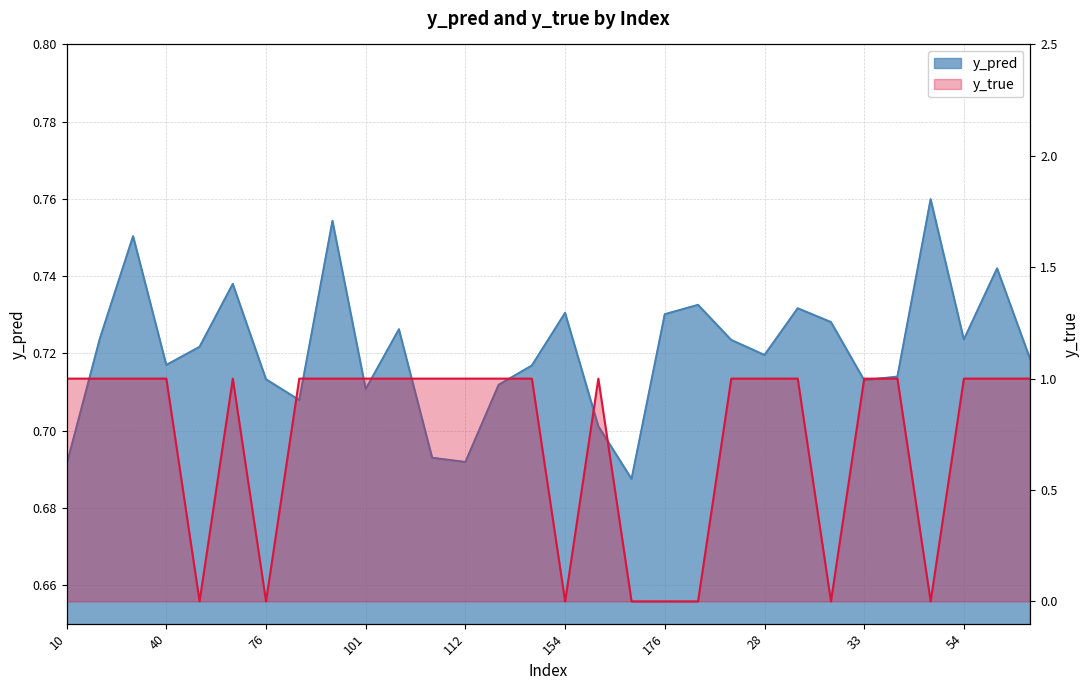

At which label is y_pred closest to 0?

159